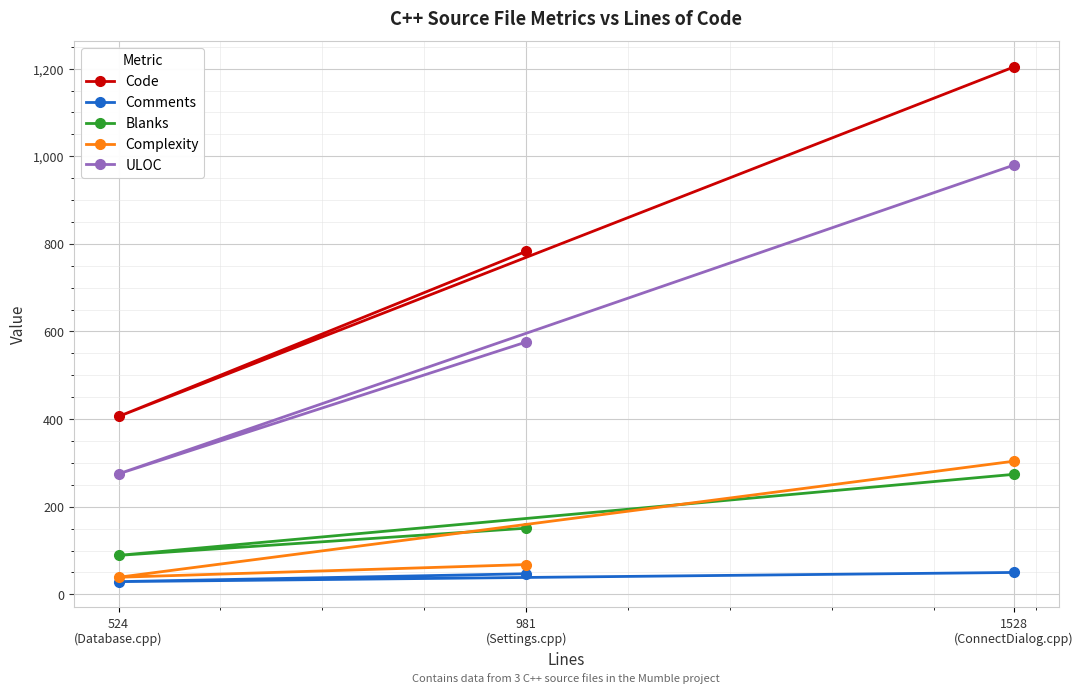

At which category is the sum across all series the highest?

1528
(ConnectDialog.cpp)